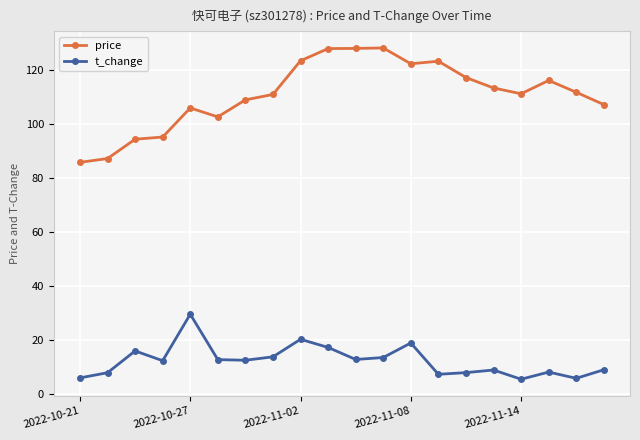

Rank the series by their average value, from highest to lowest.

price, t_change